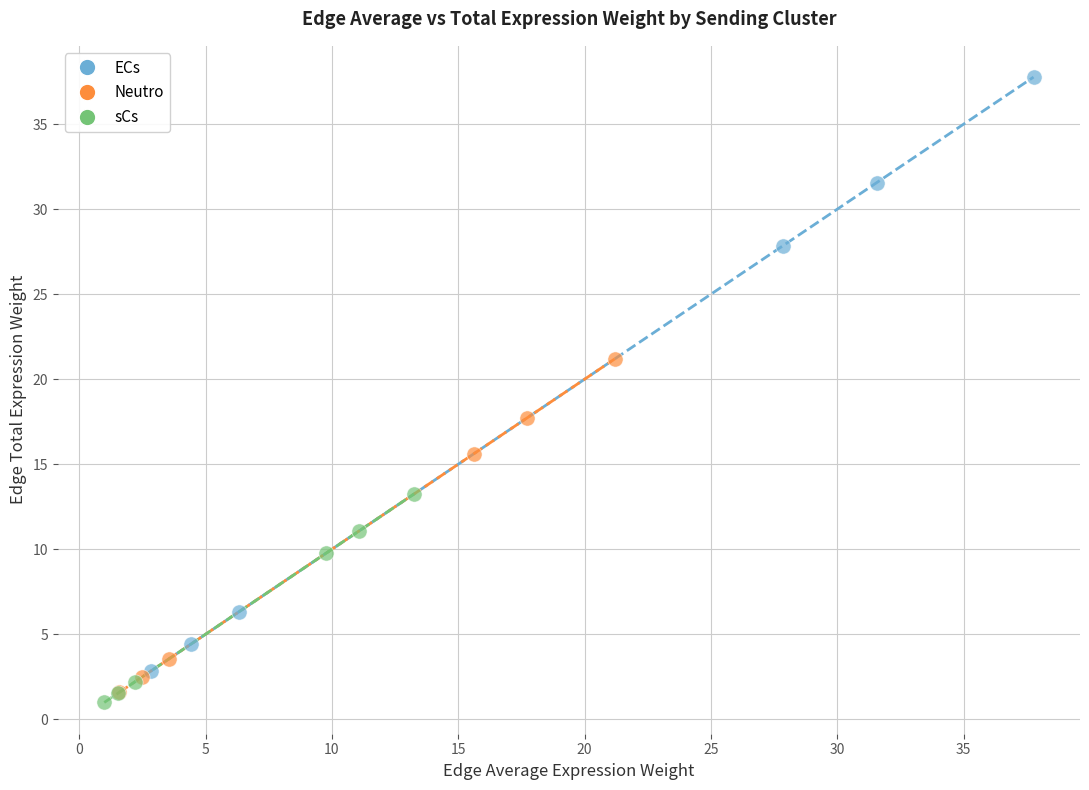

Which series has the widest spread of Y values?

ECs